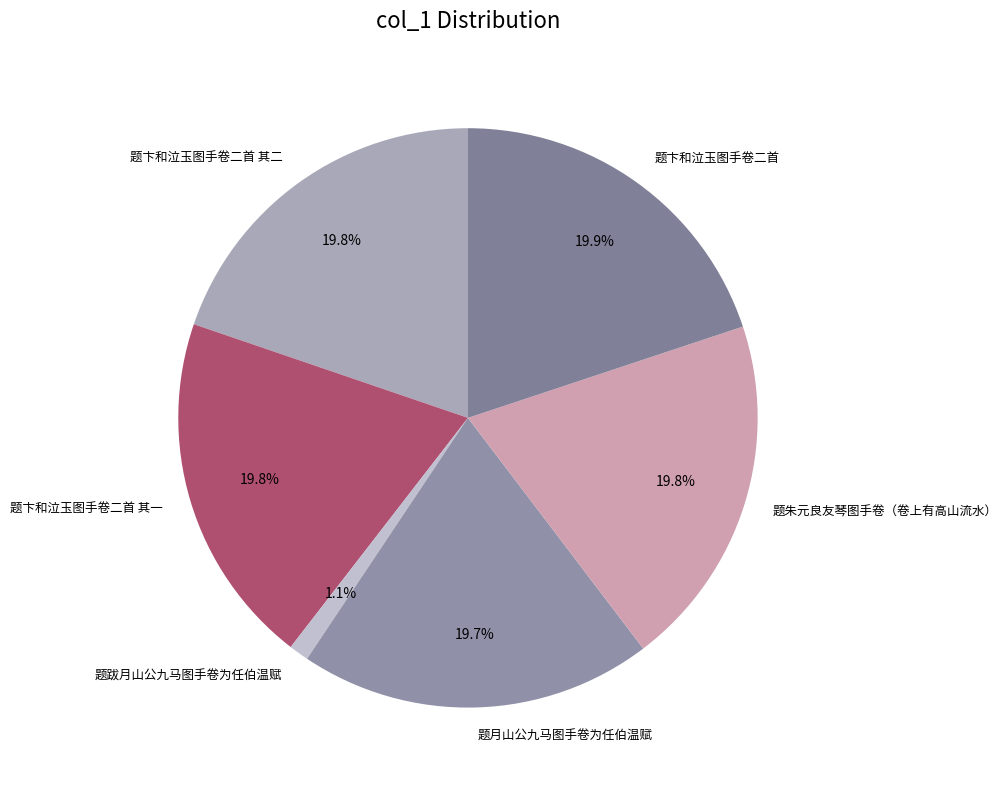

Between 题月山公九马图手卷为任伯温赋 and 题跋月山公九马图手卷为任伯温赋, which is larger?

题月山公九马图手卷为任伯温赋